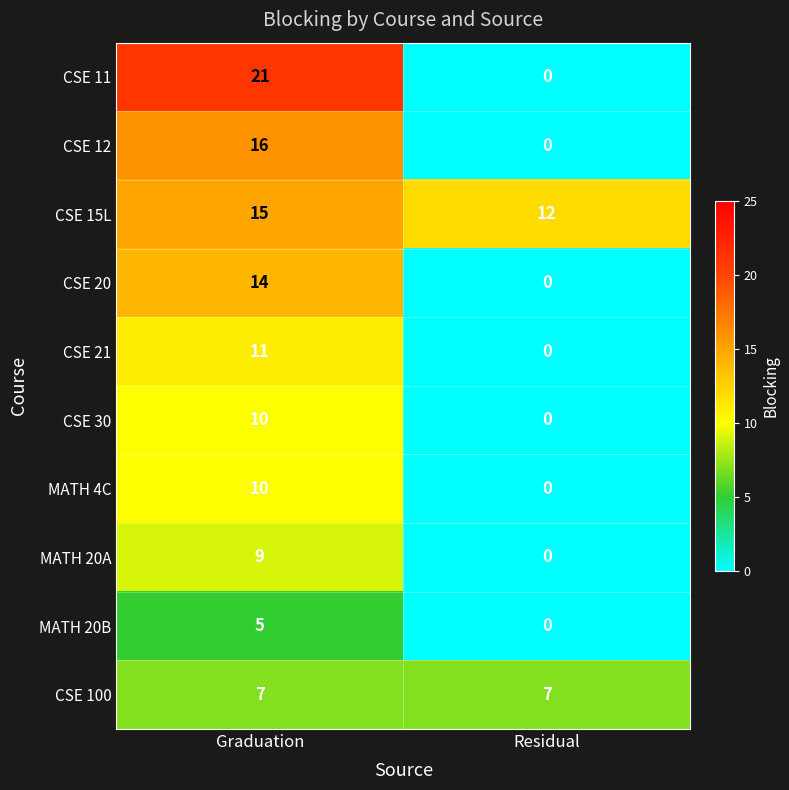

At how many categories does at least one series exceed 11?

2